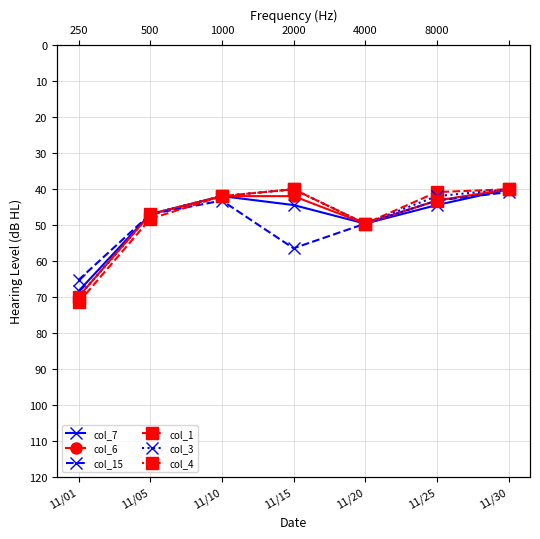

Reading left to right, transcribe all the data shown in this chart.

col_7: 11/01=68.4	11/05=47.1	11/10=42.0	11/15=44.5	11/20=49.7	11/25=44.5	11/30=40.1
col_6: 11/01=70.0	11/05=47.1	11/10=42.0	11/15=42.0	11/20=49.7	11/25=43.3	11/30=40.1
col_15: 11/01=65.3	11/05=47.1	11/10=43.3	11/15=56.5	11/20=49.7	11/25=43.3	11/30=40.9
col_1: 11/01=71.5	11/05=48.4	11/10=42.0	11/15=40.1	11/20=49.7	11/25=40.9	11/30=40.1
col_3: 11/01=70.0	11/05=47.1	11/10=42.0	11/15=40.1	11/20=49.7	11/25=42.0	11/30=40.1
col_4: 11/01=70.0	11/05=47.1	11/10=42.0	11/15=40.1	11/20=49.7	11/25=43.3	11/30=40.1